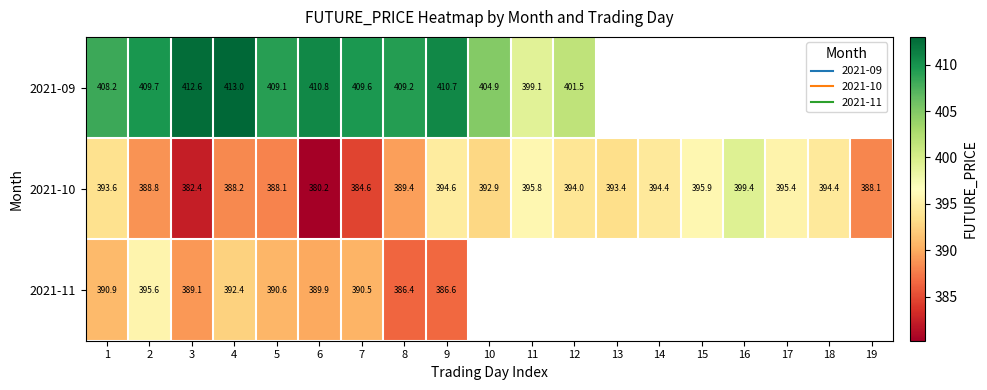

How many data points in 2021-10 are less than 393?

9